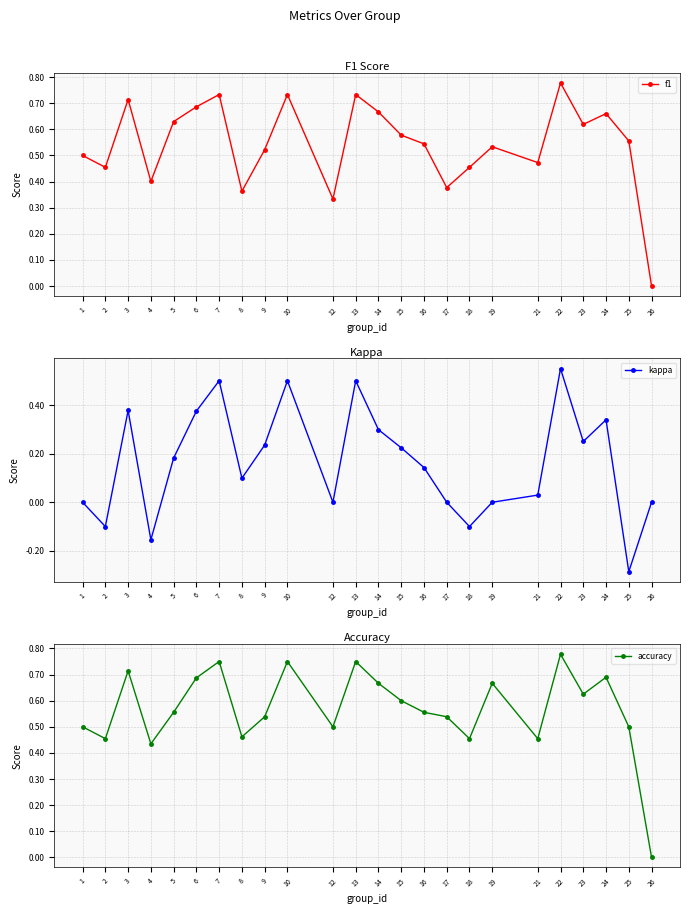

What is the total value across all series at 12?

0.8